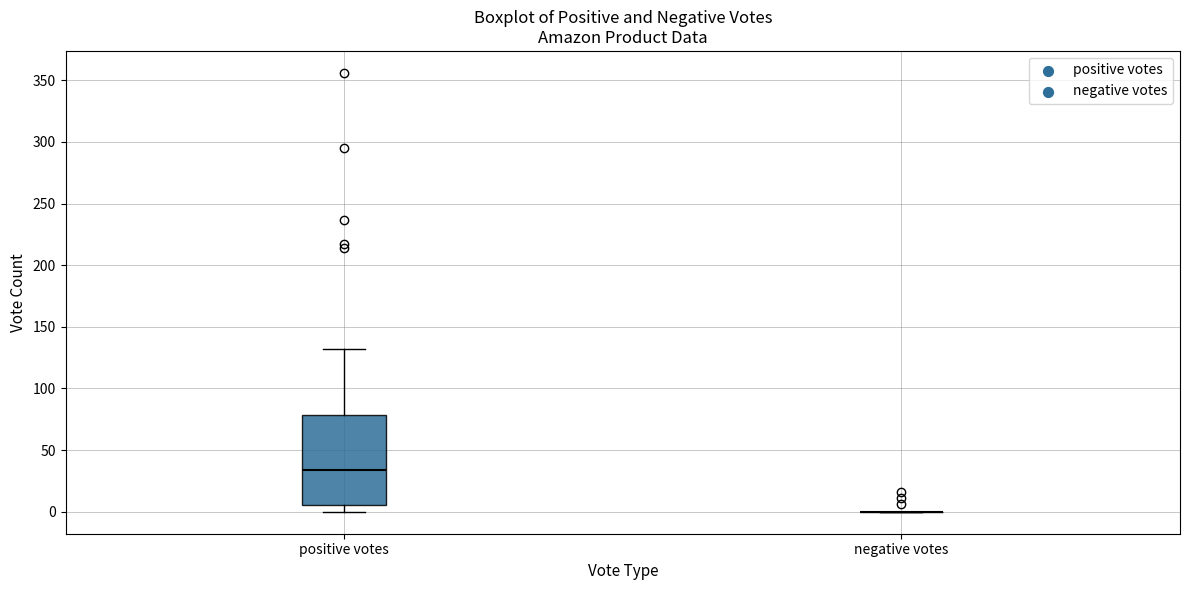

Which box is the tallest, from its lower edge to its upper edge?

positive votes